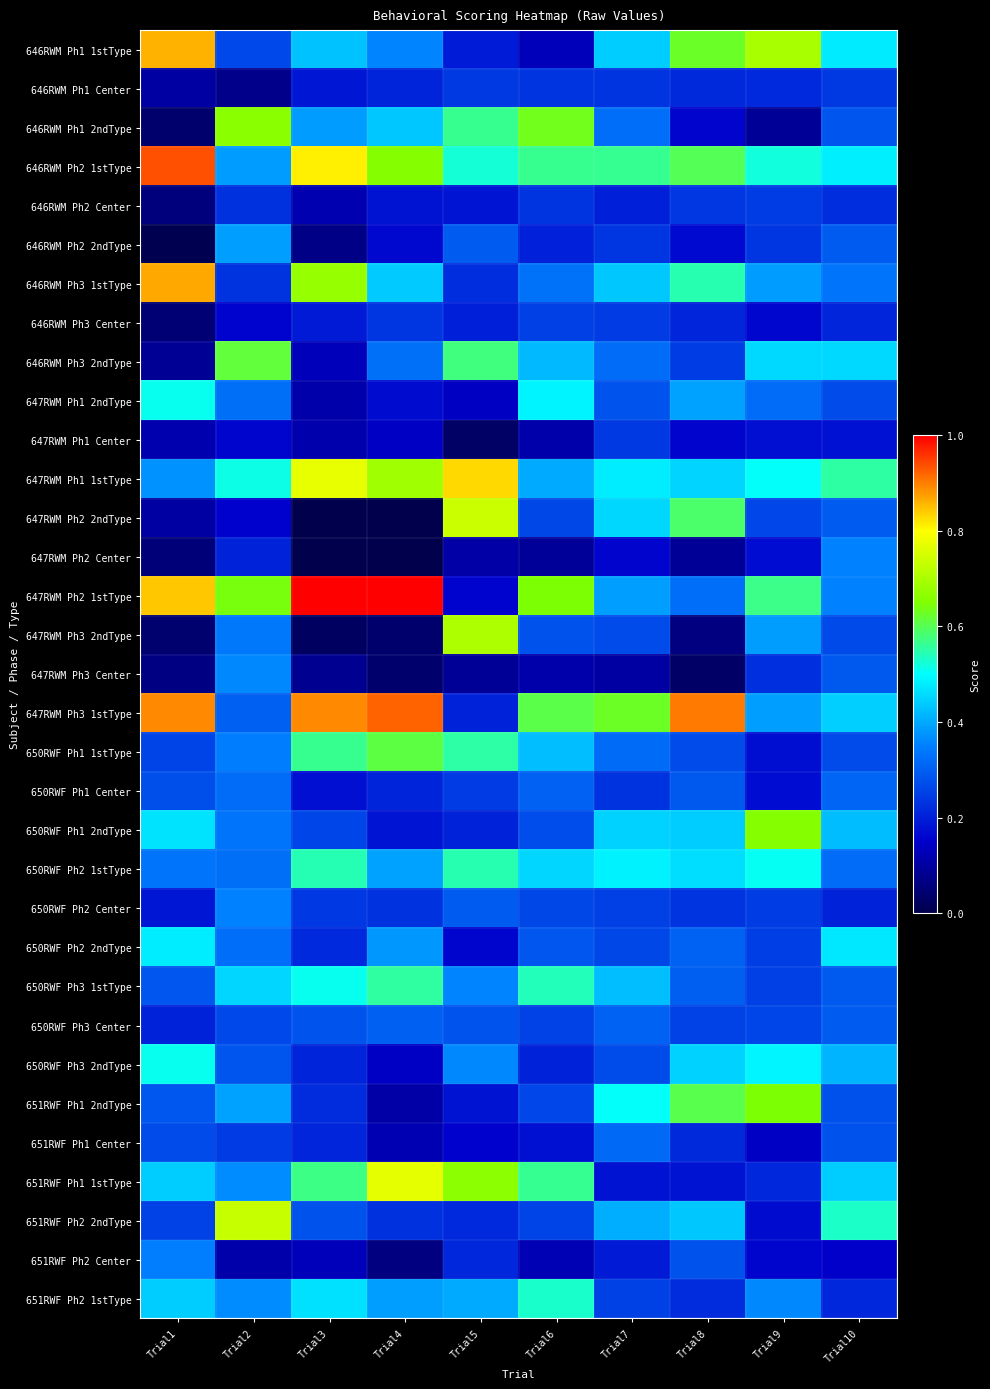

Which series changed the most between Trial8 and Trial10?

647RWM Ph3 1stType